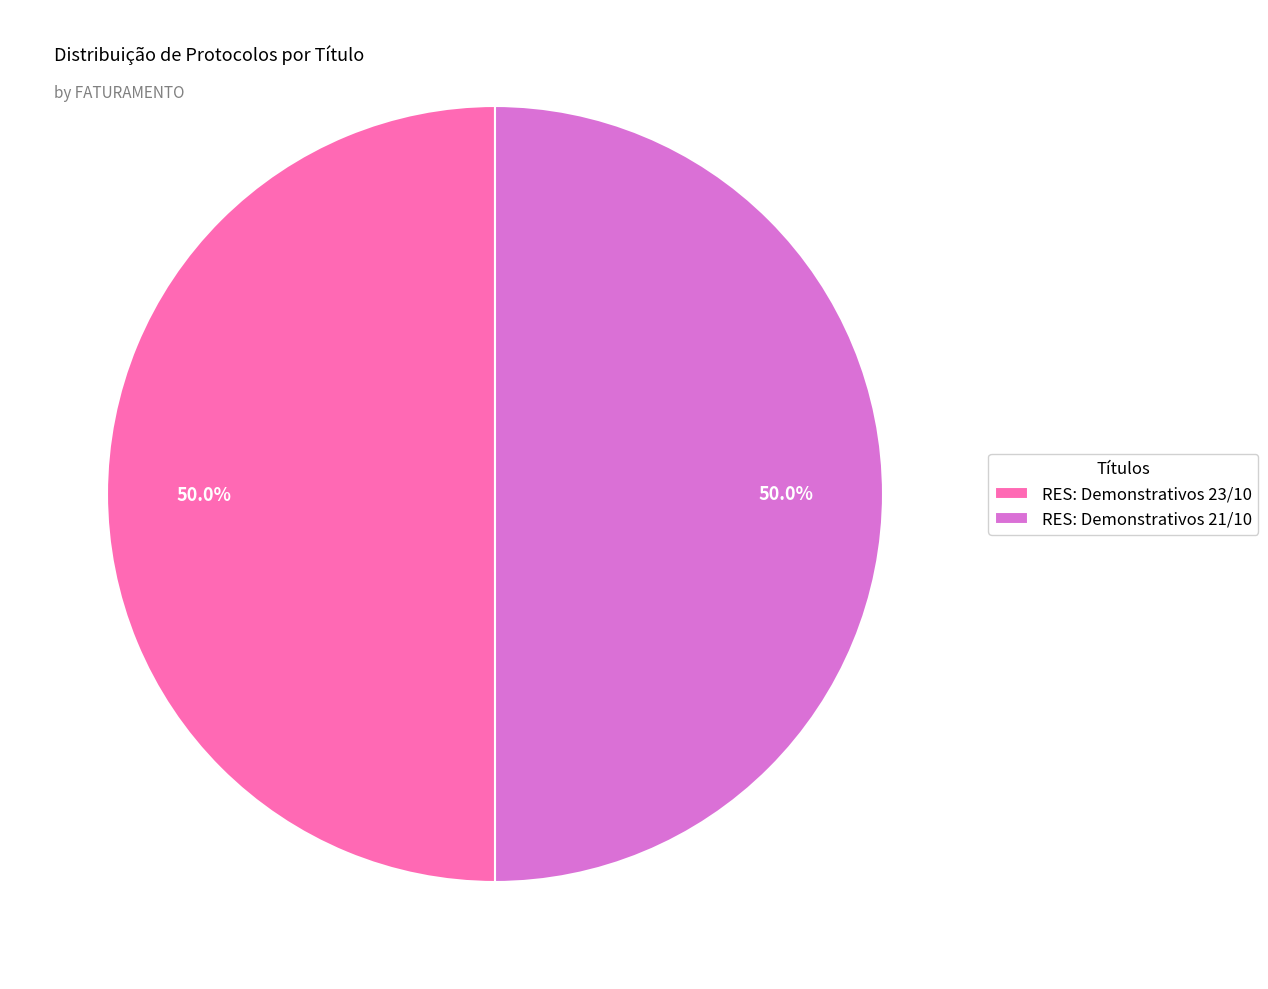

How much of the chart is everything except RES: Demonstrativos 23/10?

50.0%